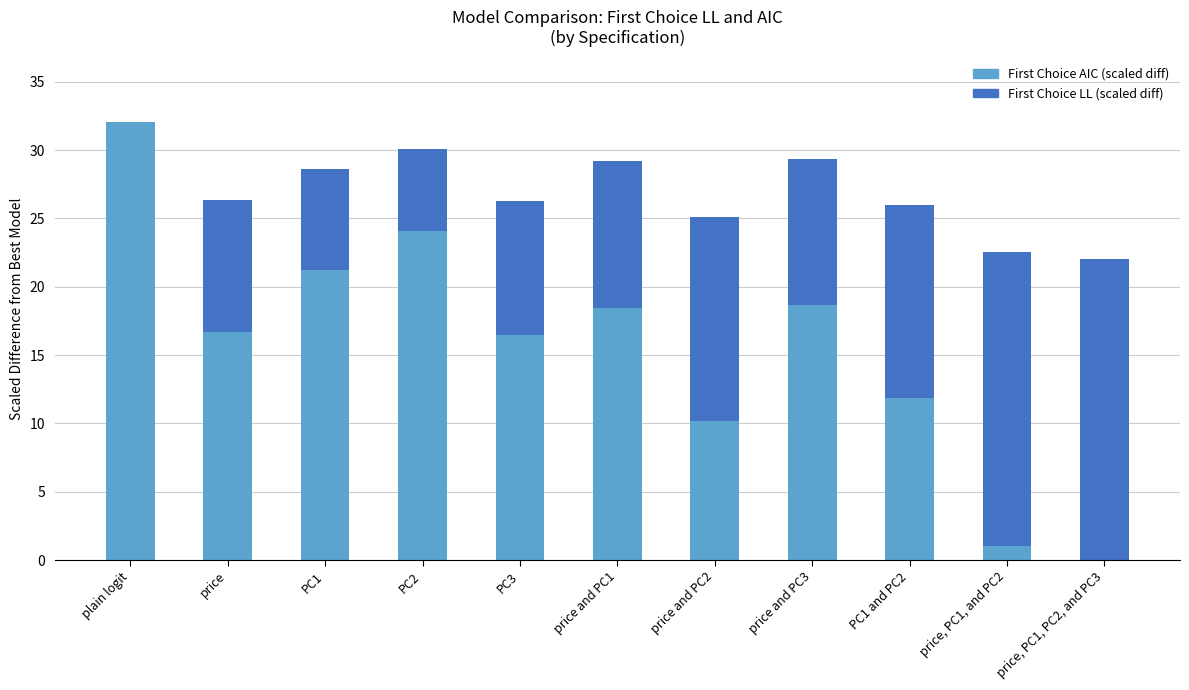

Reading left to right, list the values for the First Choice AIC (scaled diff) series.

plain logit=32.0	price=16.7	PC1=21.2	PC2=24.1	PC3=16.5	price and PC1=18.4	price and PC2=10.2	price and PC3=18.6	PC1 and PC2=11.9	price, PC1, and PC2=1.0	price, PC1, PC2, and PC3=0.0